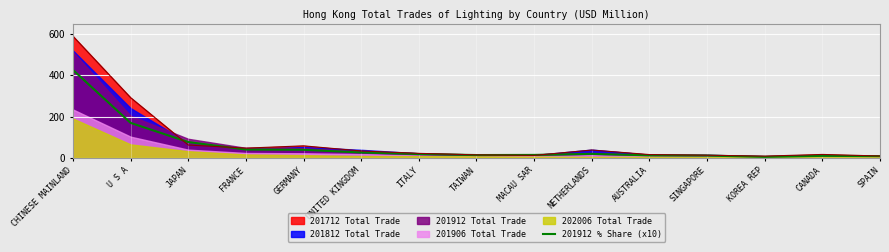

How many lines are shown in the chart?

1